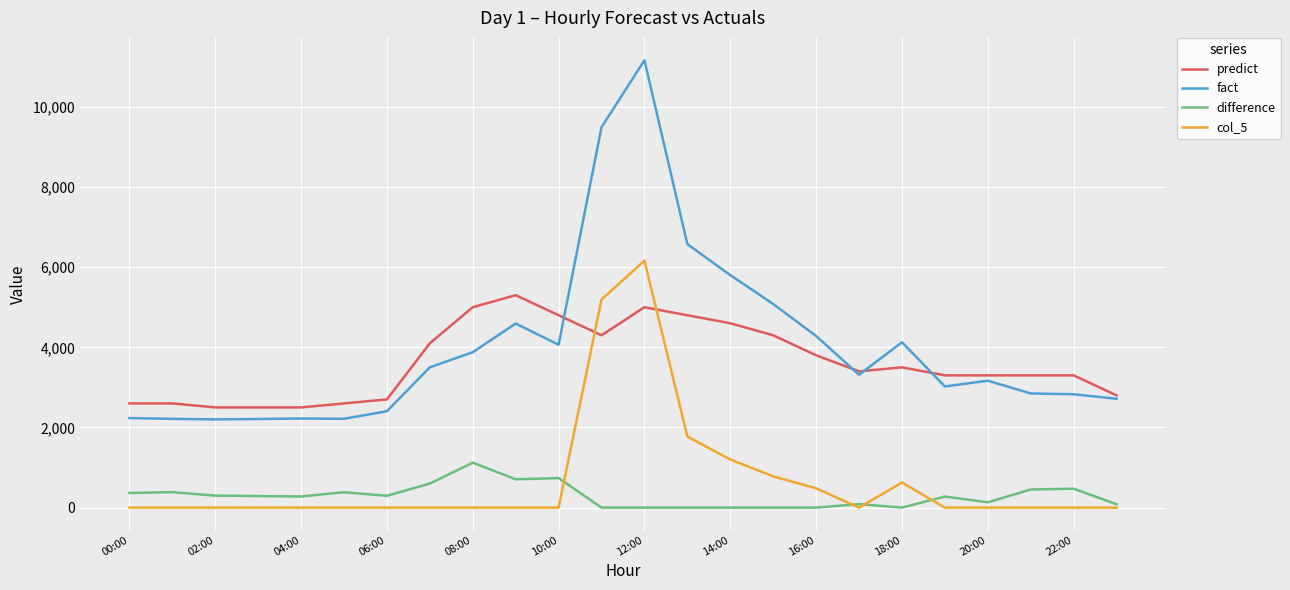

List the series in order of their peak value, lowest first.

difference, predict, col_5, fact